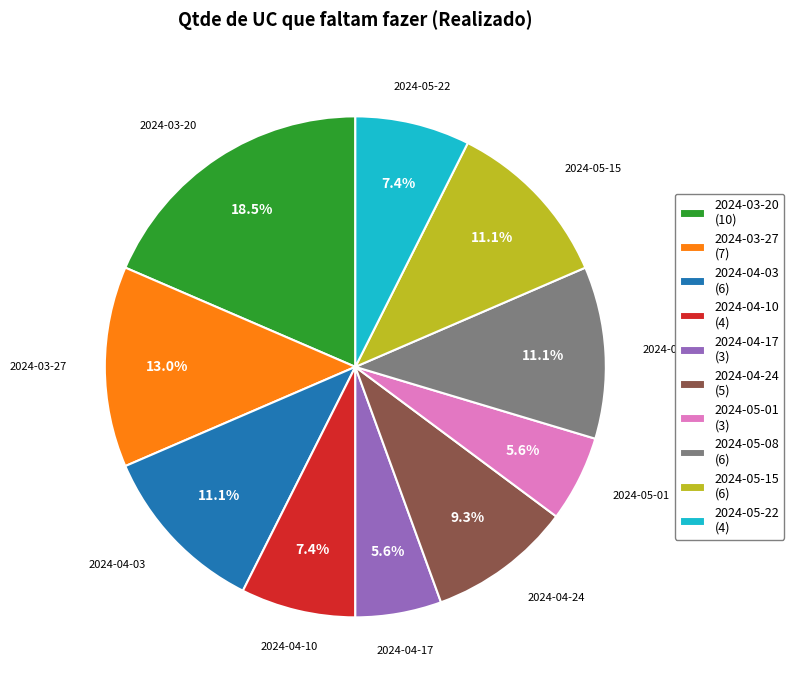

Count the number of slices in the pie.

10